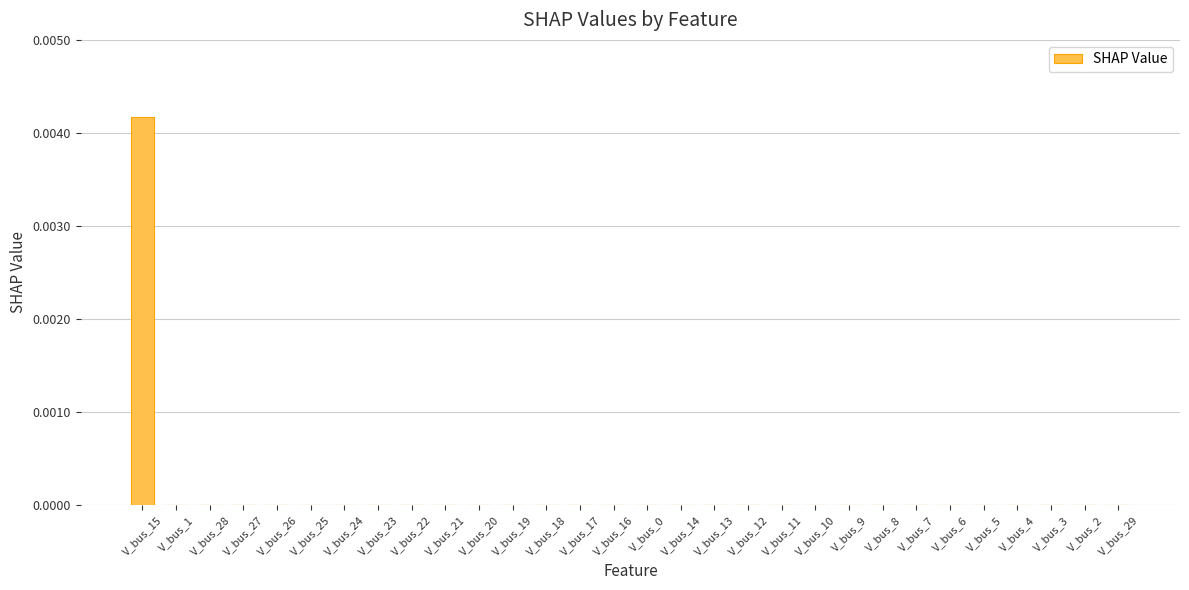

Which category has the highest value across all series?

V_bus_15